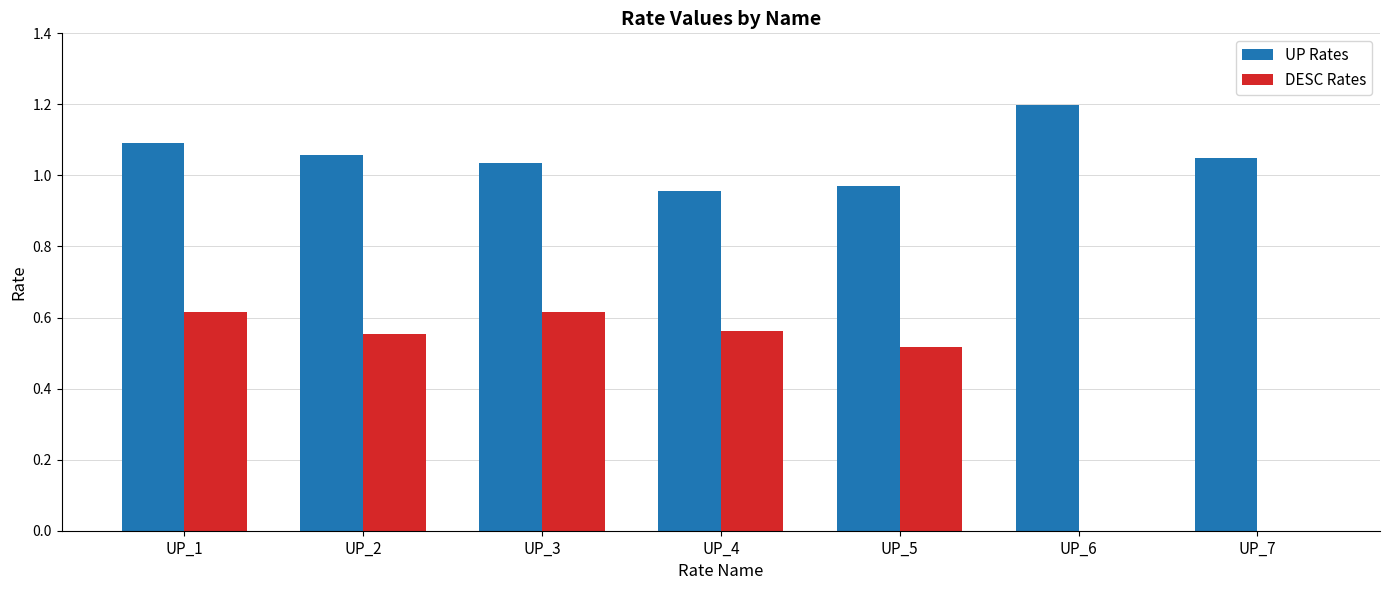

What is the sum of all UP Rates values?

7.4